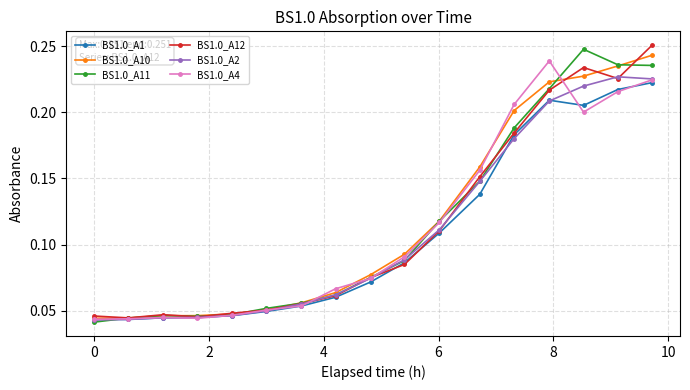

True or false: BS1.0_A4 has more than 0 interior local peaks.

True